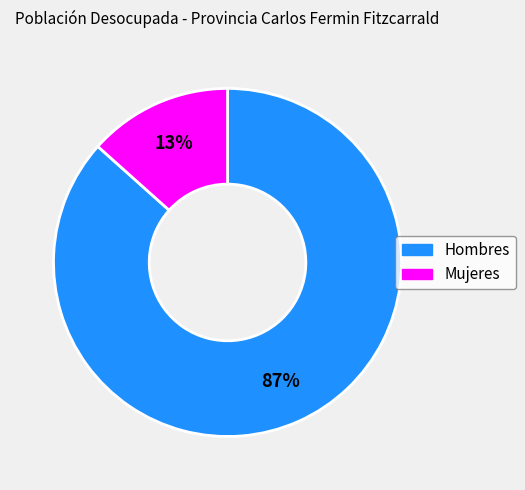

True or false: Hombres accounts for 75% of the total.

False